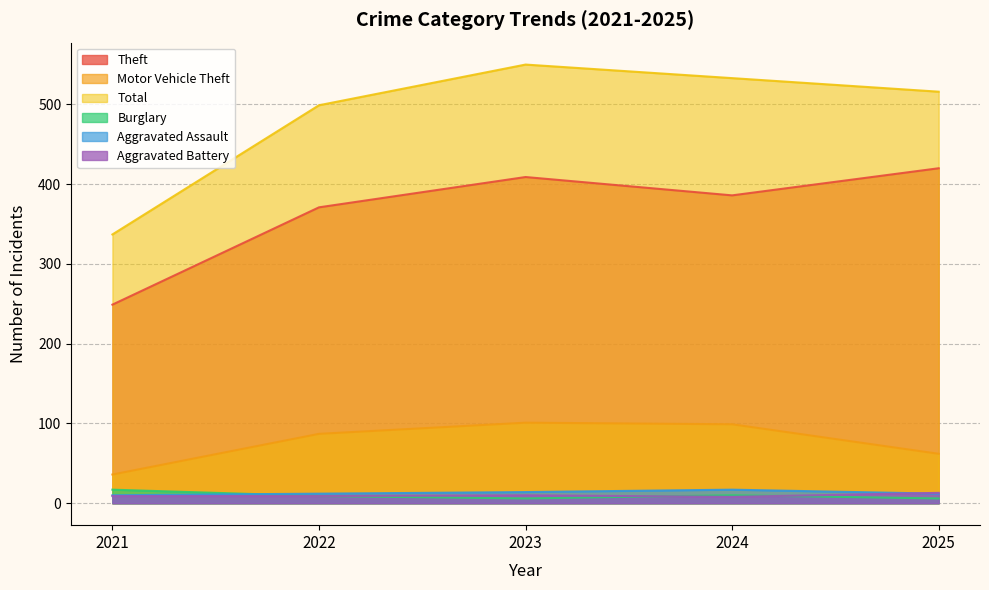

True or false: Total and Burglary cross at least once.

False